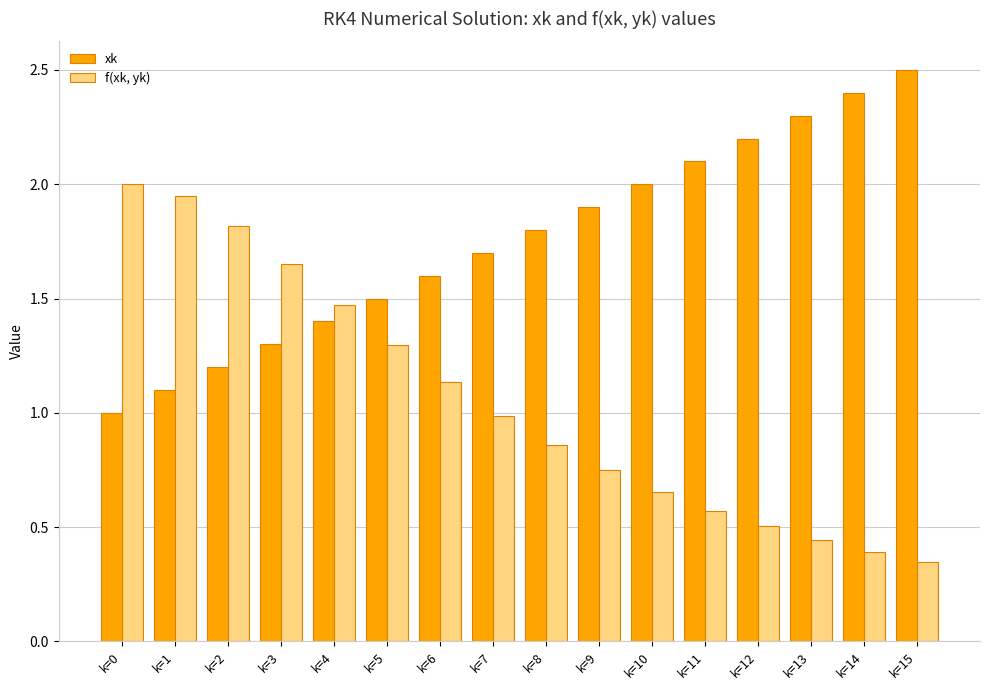

How many values in the xk series exceed 1?

15